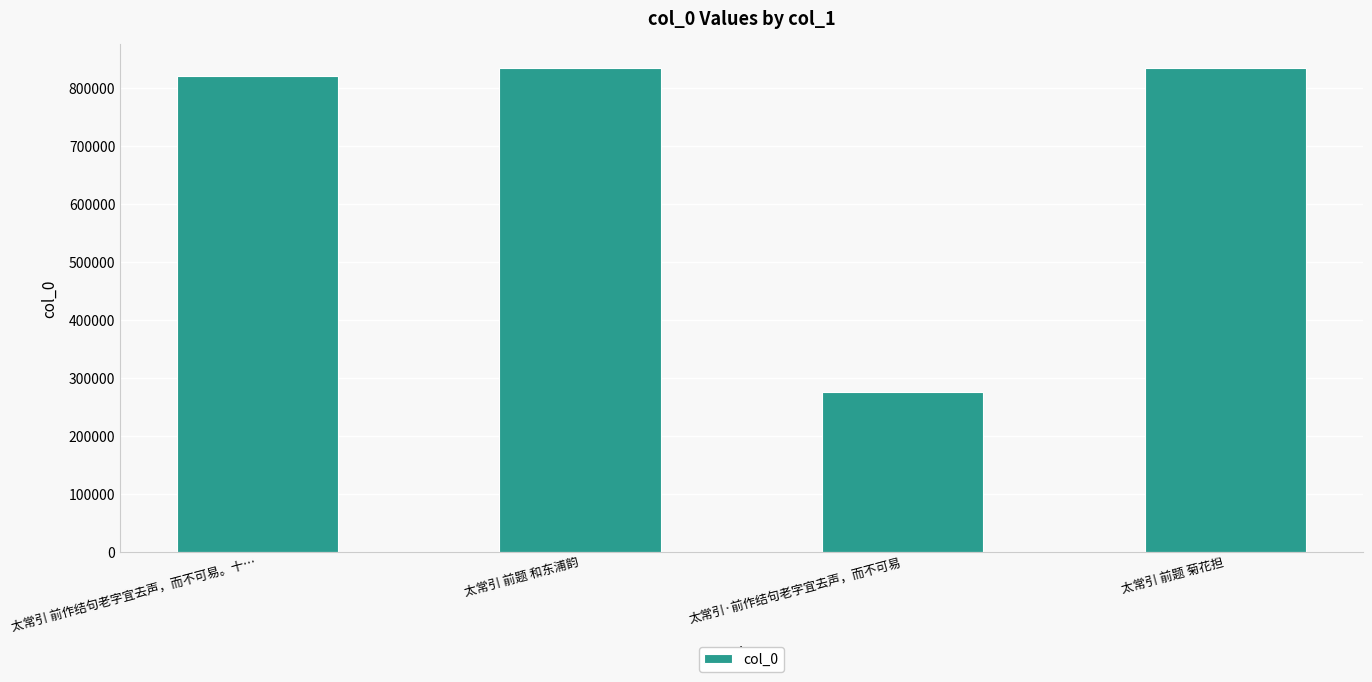

What position from the right is 太常引 前题 菊花担?

1